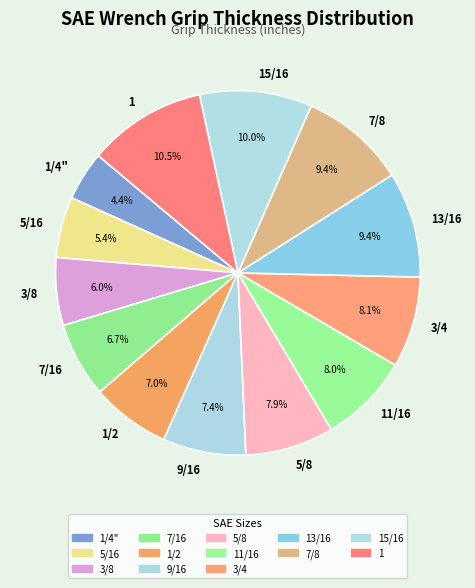

Is it true that 5/8 is 1% of the pie?

False